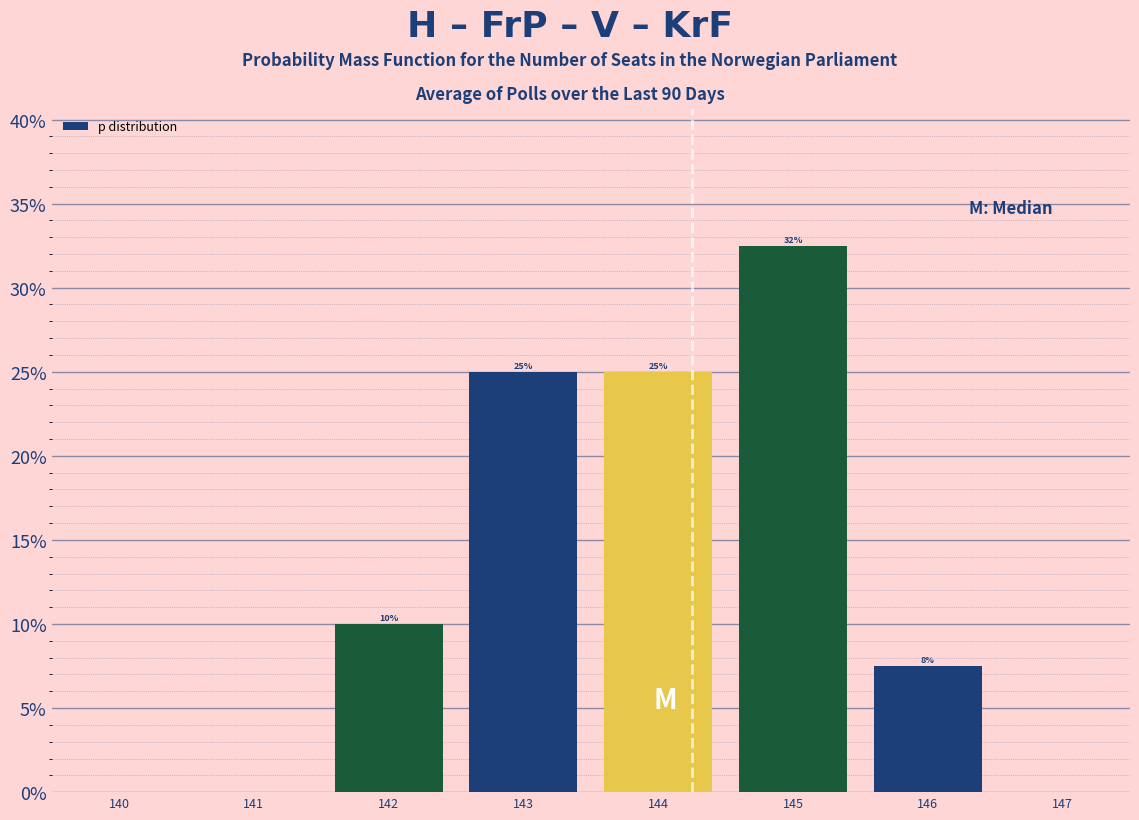

Which range on the x-axis has the tallest bar?

144.5 to 145.5